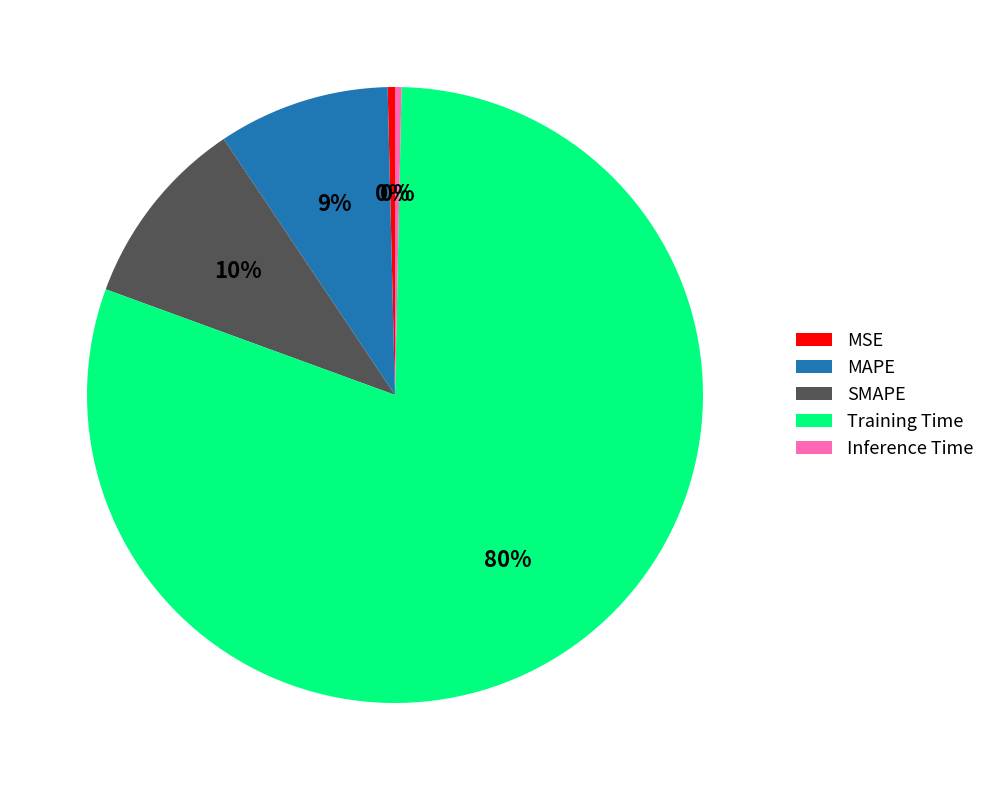

True or false: MSE accounts for 0% of the total.

True